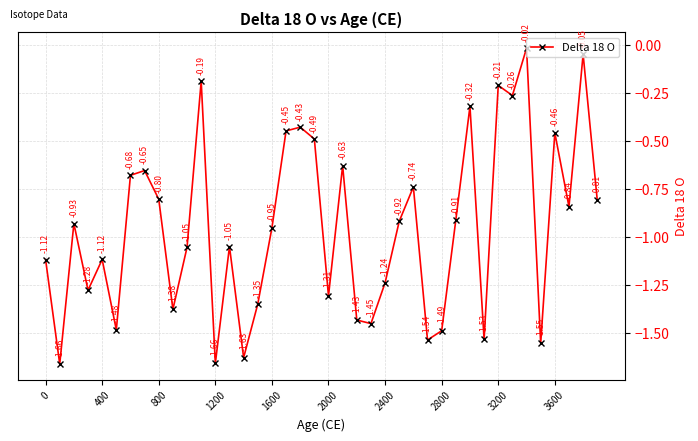

What is the difference between the second highest and minimum values?

1.6